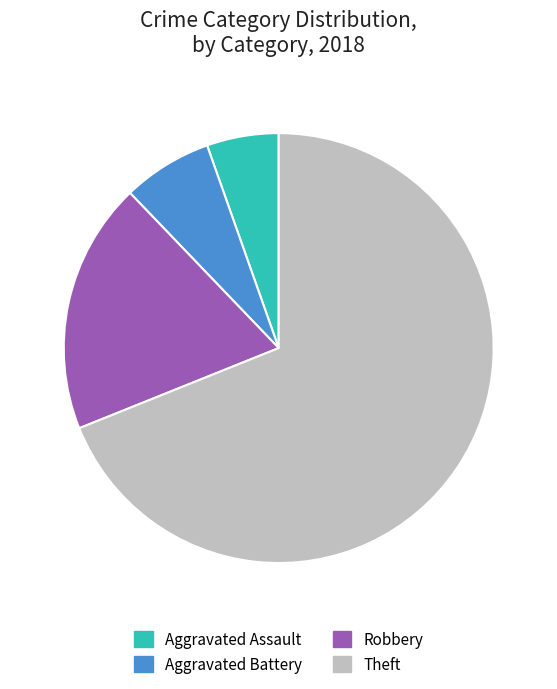

Approximately how many times larger is the value at Theft compared to Robbery?

3.6